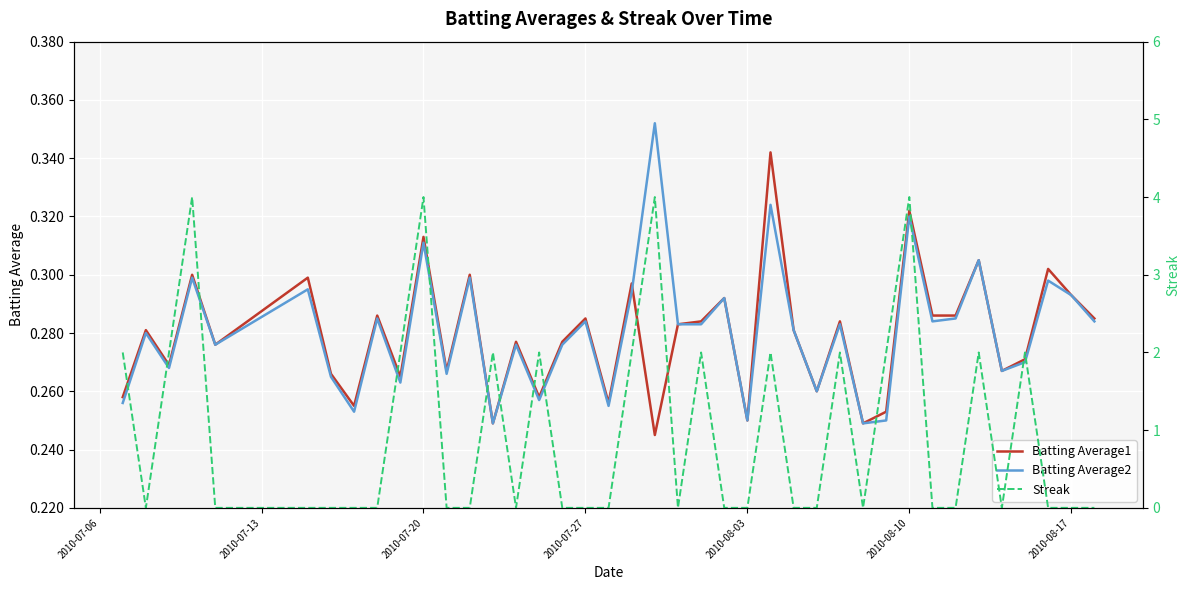

The Batting Average1 series shows 0.2 at 2010-08-17. True or false?

False